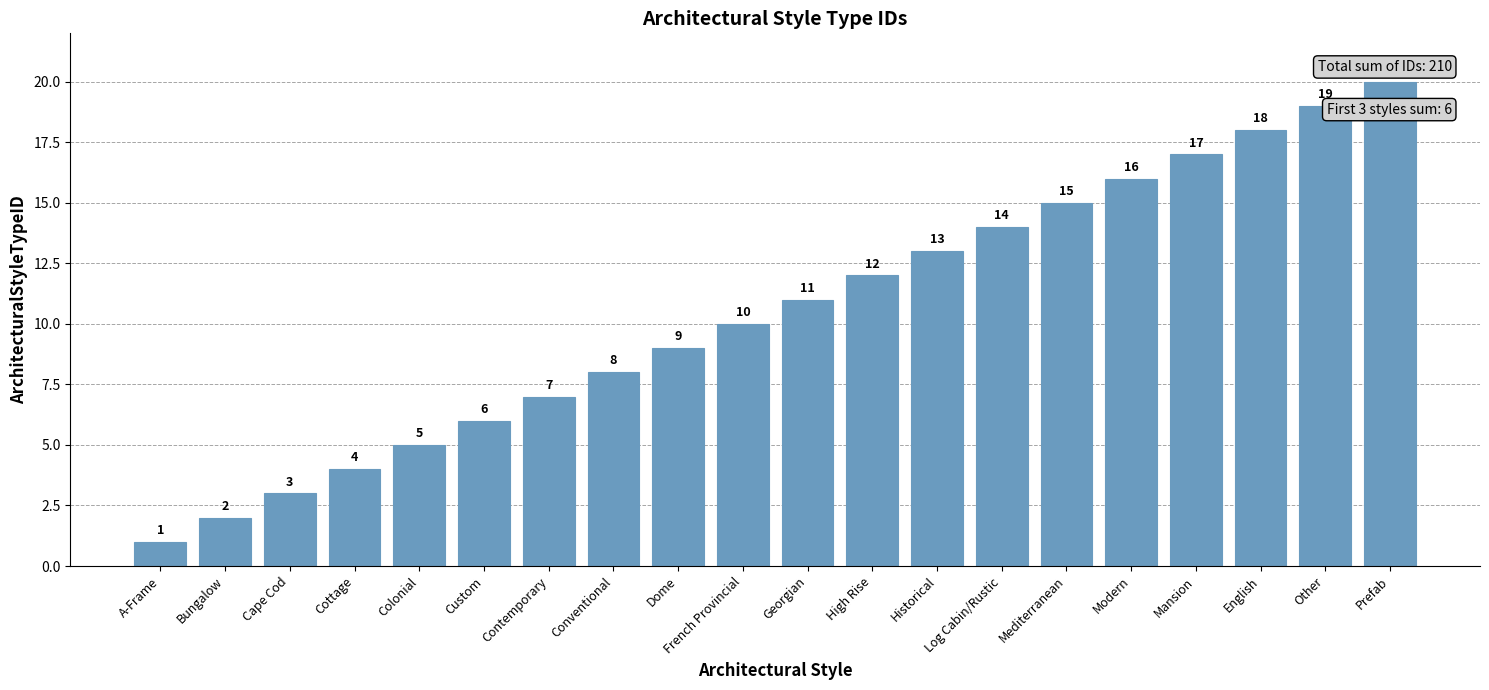

Does the chart contain stacked bars?

No